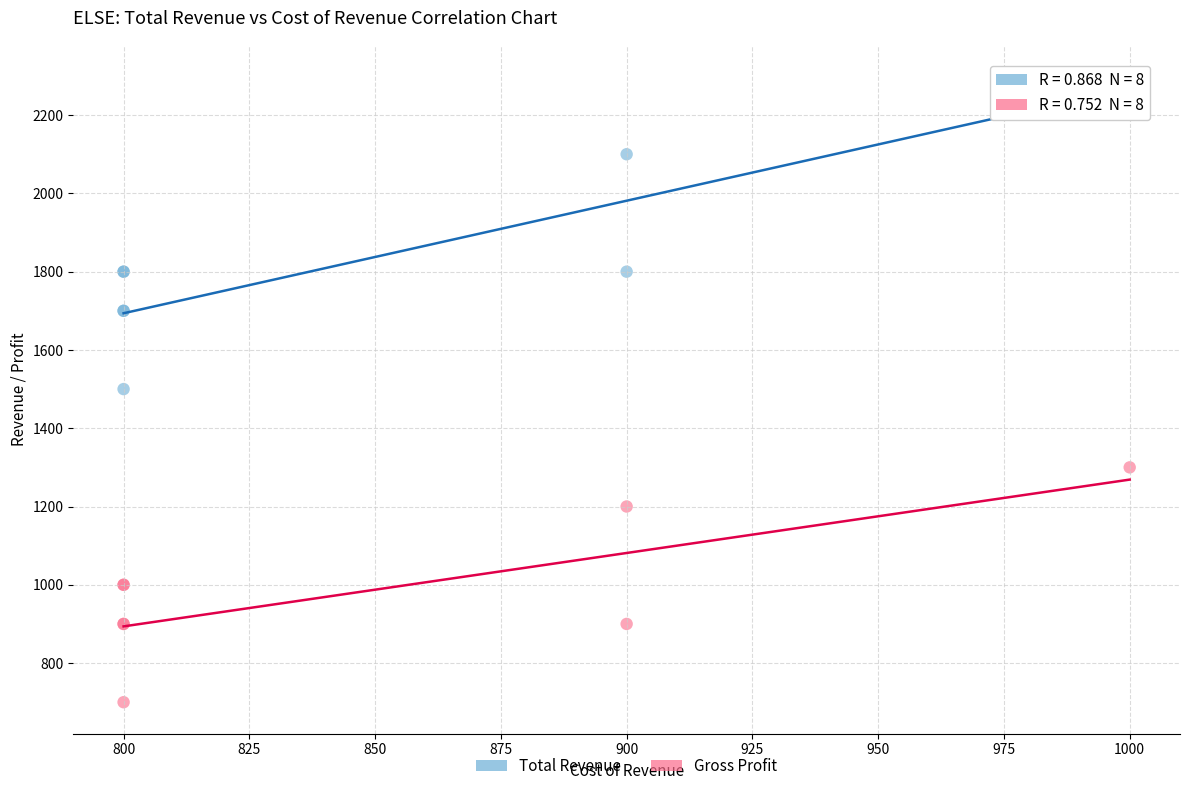

Which series contains the lowest Y value?

Gross Profit